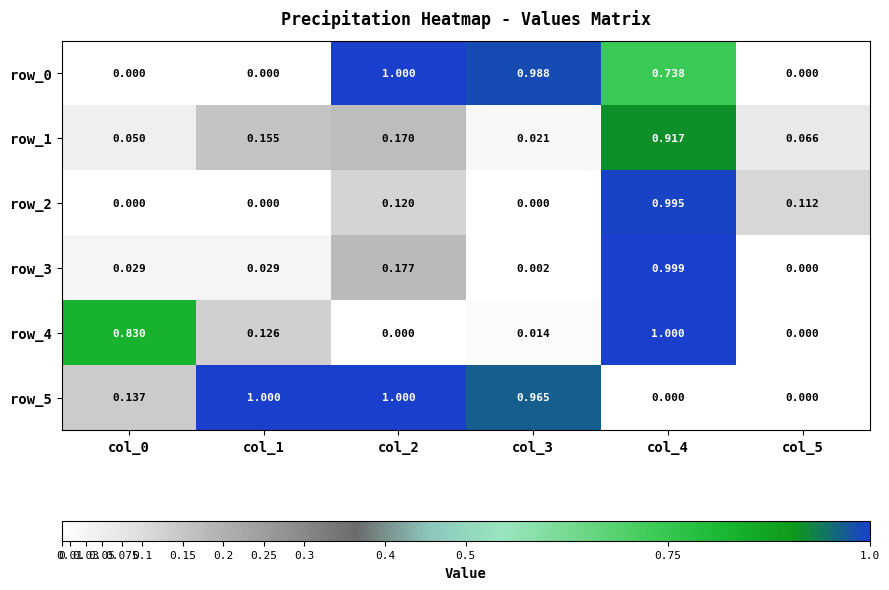

At which category is the sum across all series the highest?

col_4